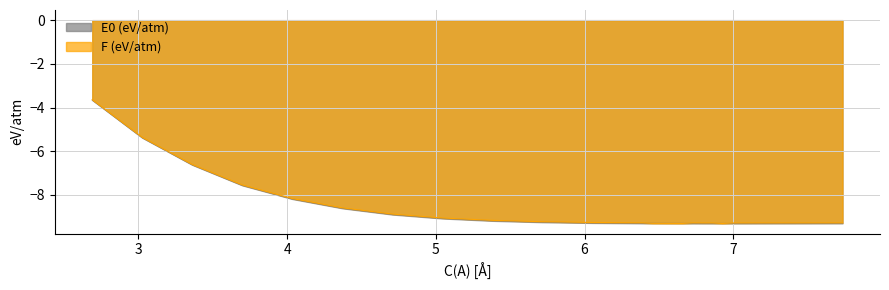

What value does the E0 (eV/atm) series have at 7.06202942799999?

-9.3